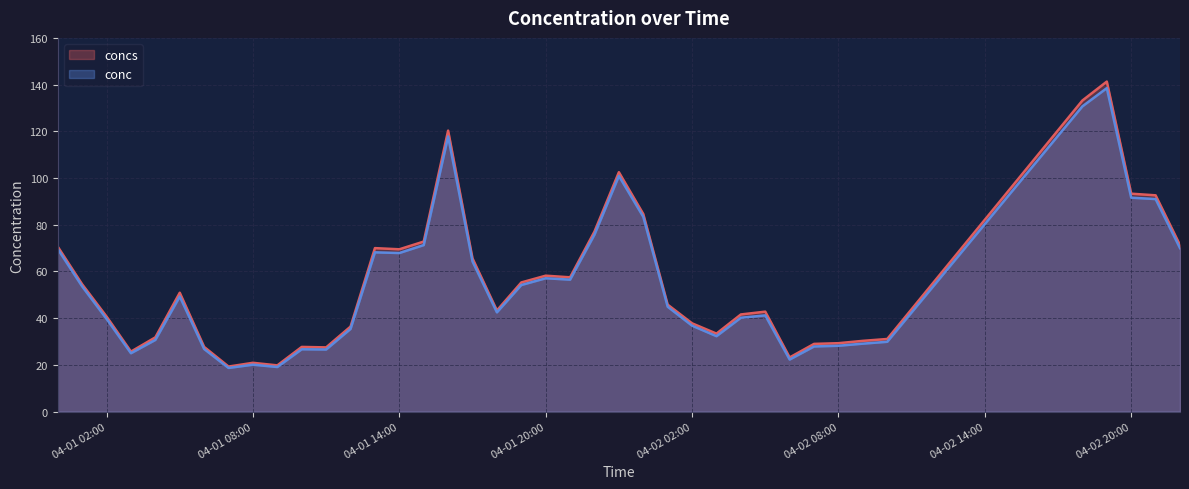

What value does the conc series have at 2024-04-01 09:00?

19.1